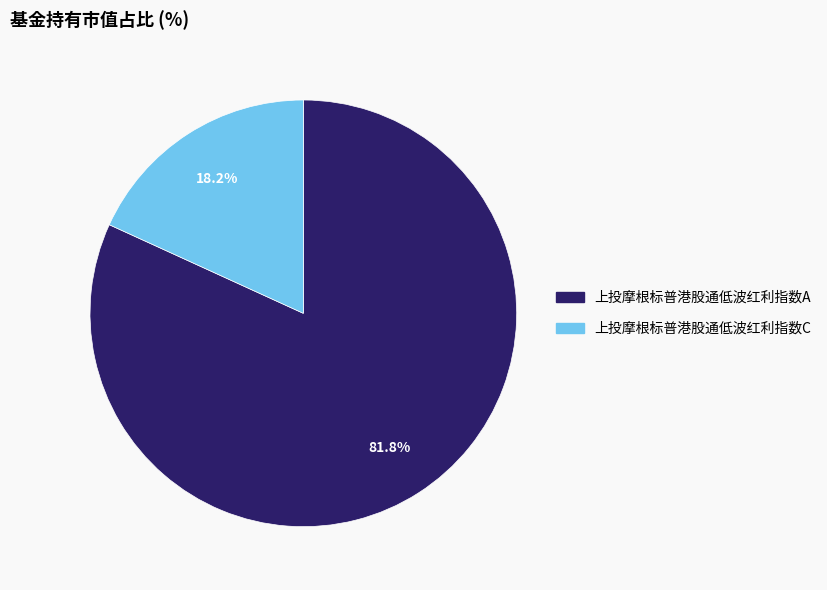

To the nearest percent, what is the difference between the 上投摩根标普港股通低波红利指数A and 上投摩根标普港股通低波红利指数C slice percentages?

64%